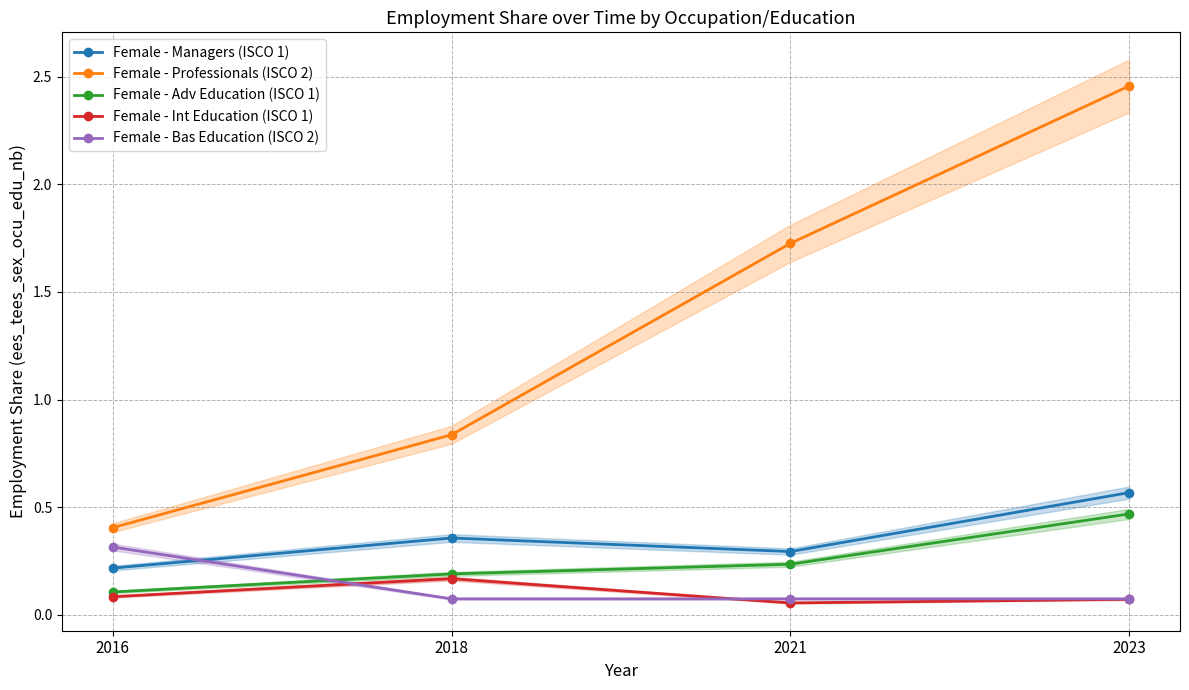

Which category has the highest value in the Female - Int Education (ISCO 1) series?

2018